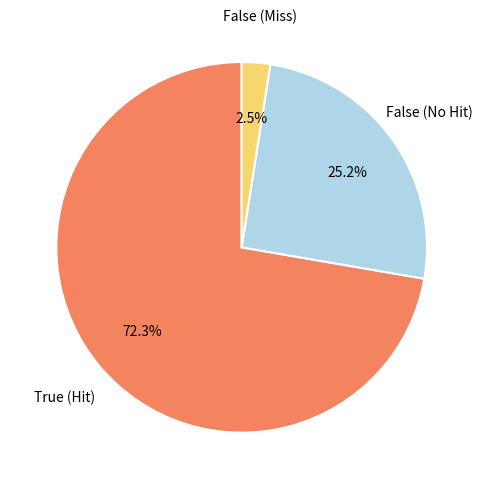

Does any single category account for the majority?

Yes